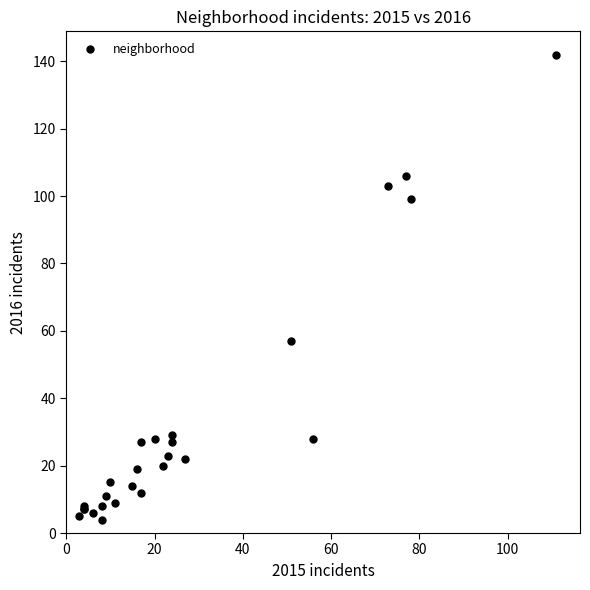

What Y value in the scatter plot is closest to 73?

57